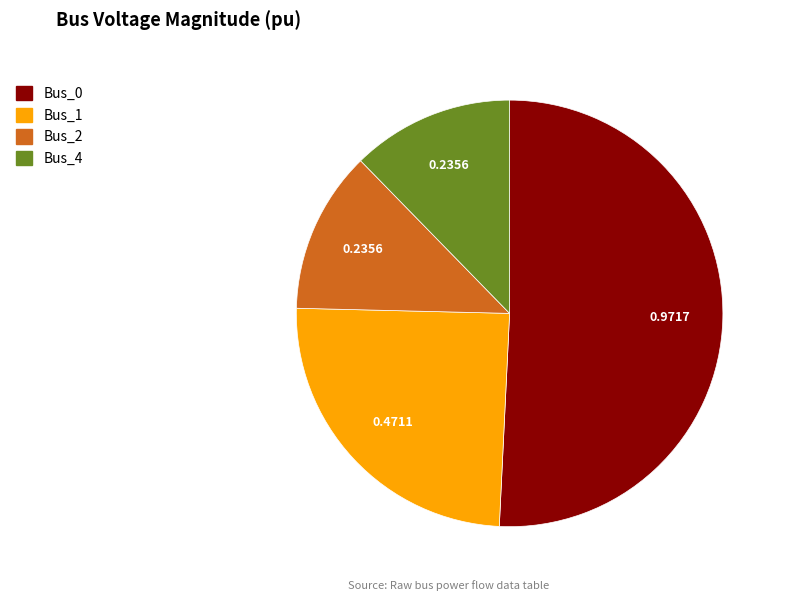

Is there a majority slice in this chart?

Yes